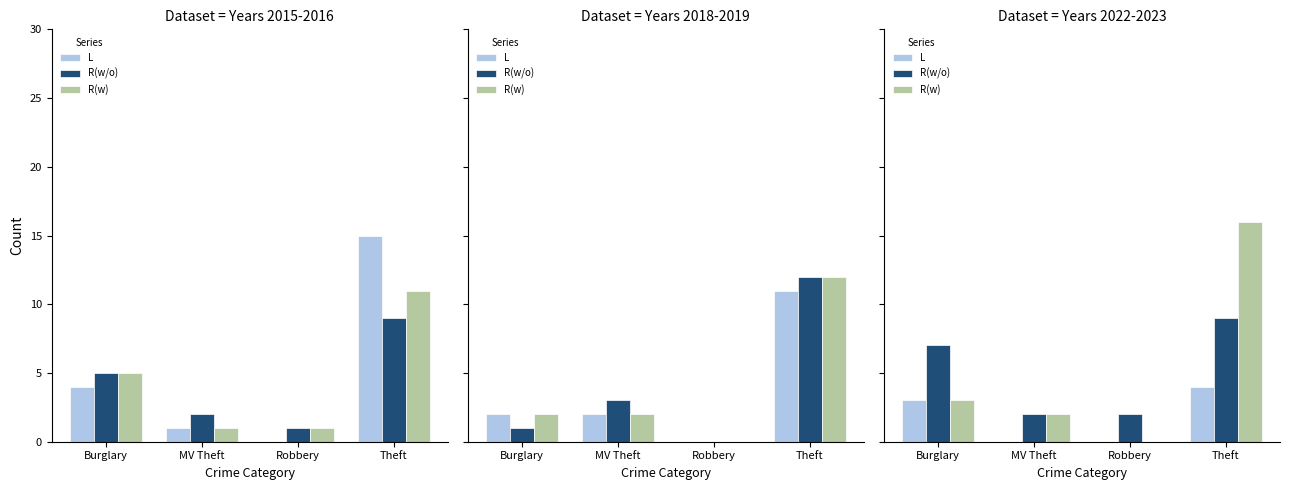

What is the spread (max minus min) of values at Robbery?

2